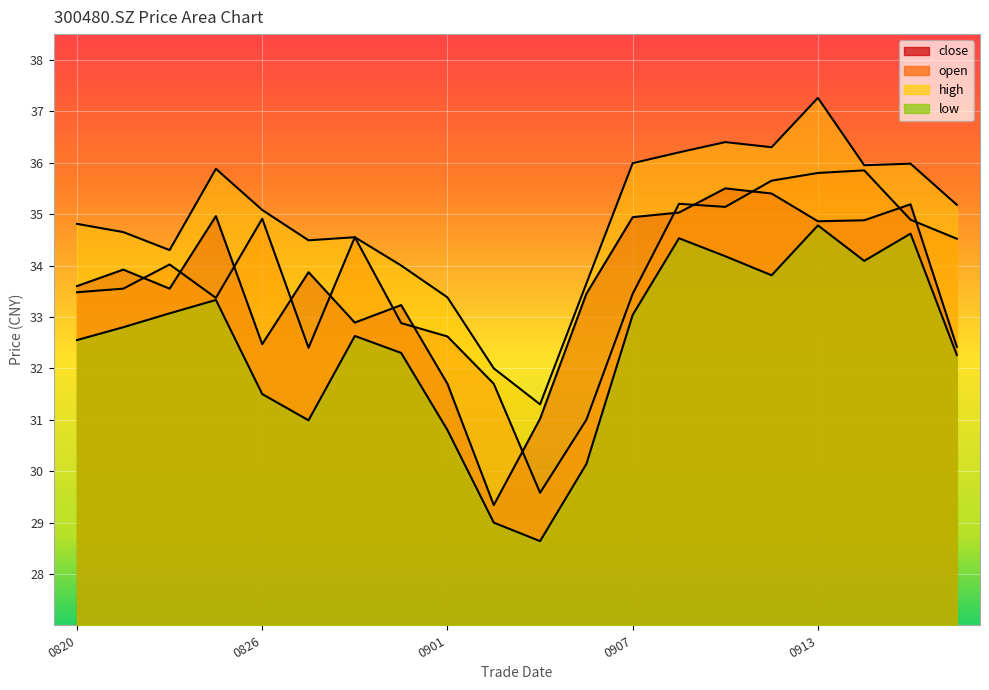

What are all the series names shown in the legend?

close, open, high, low